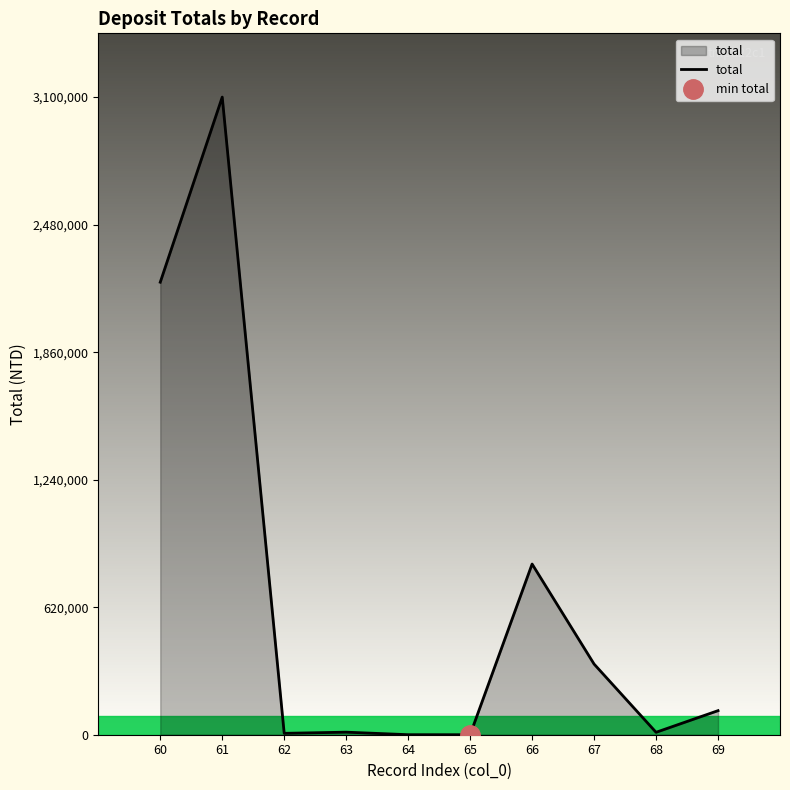

How many points are lower than both their immediate neighbors (excluding endpoints)?

3